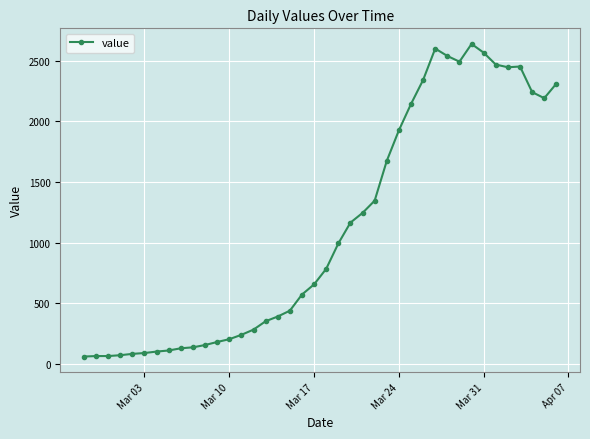

Is this an area chart (filled region under the line)?

No